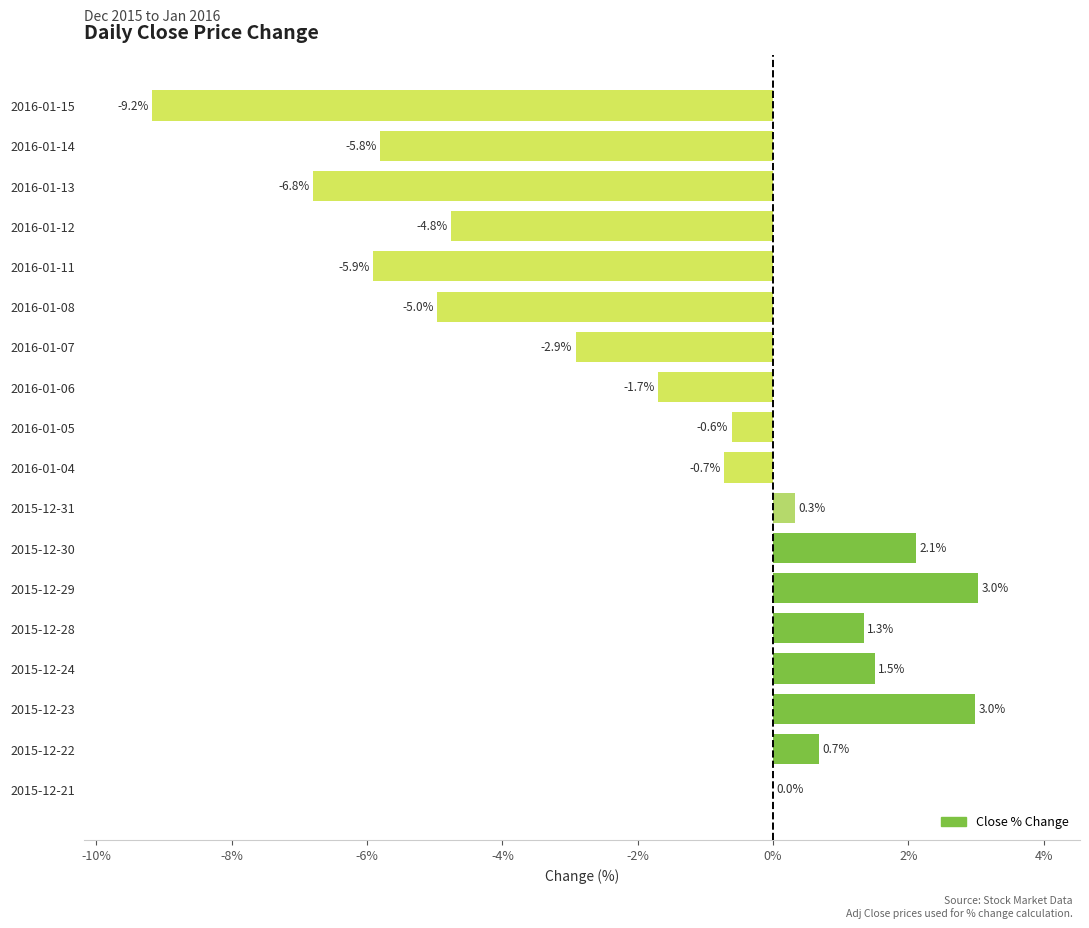

What is the change in value from 2015-12-21 to 2016-01-11?

-5.9